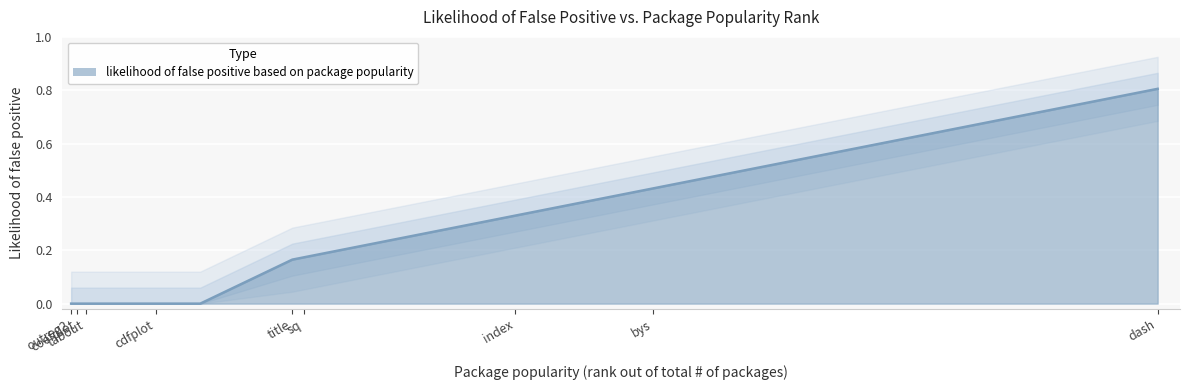

What position from the right is coefplot?

13